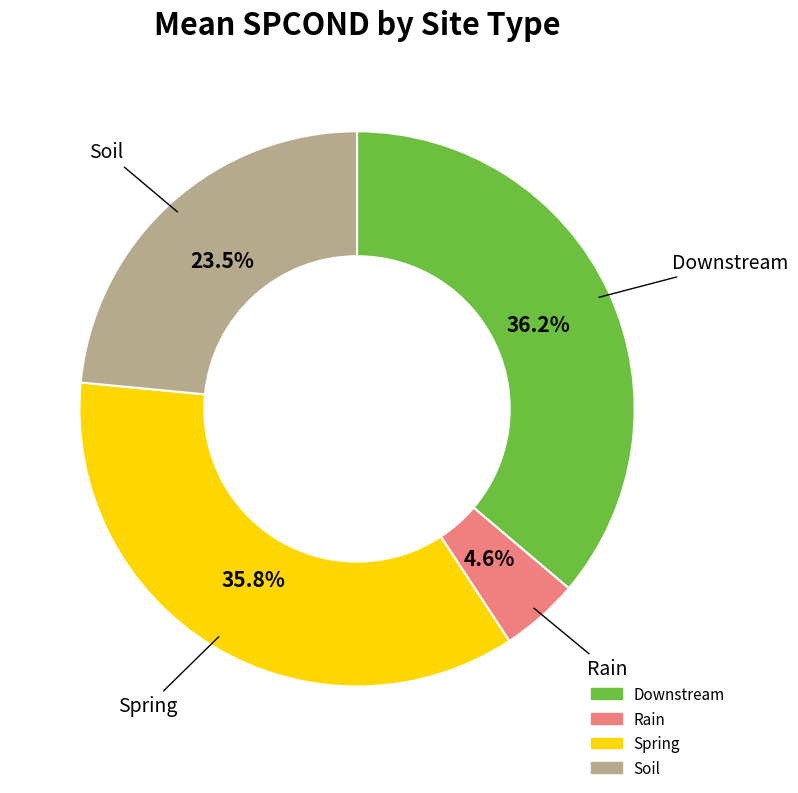

What is the smallest slice in the pie chart?

Rain